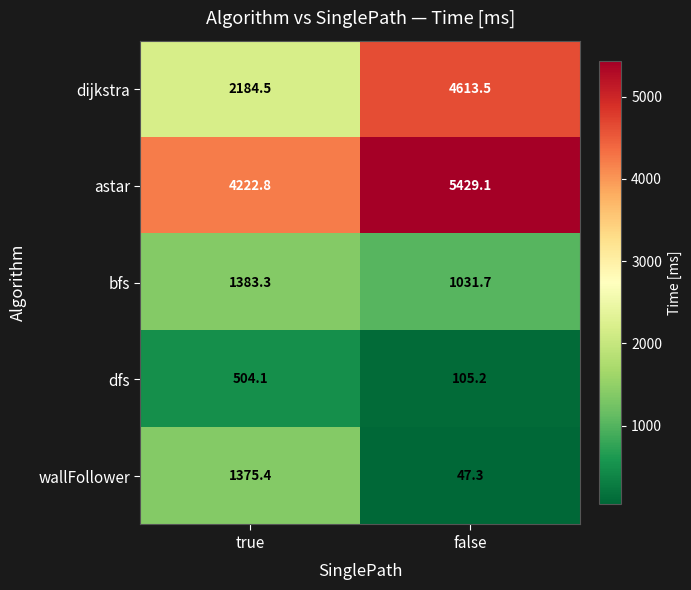

Between true and false, which series saw the biggest shift?

dijkstra